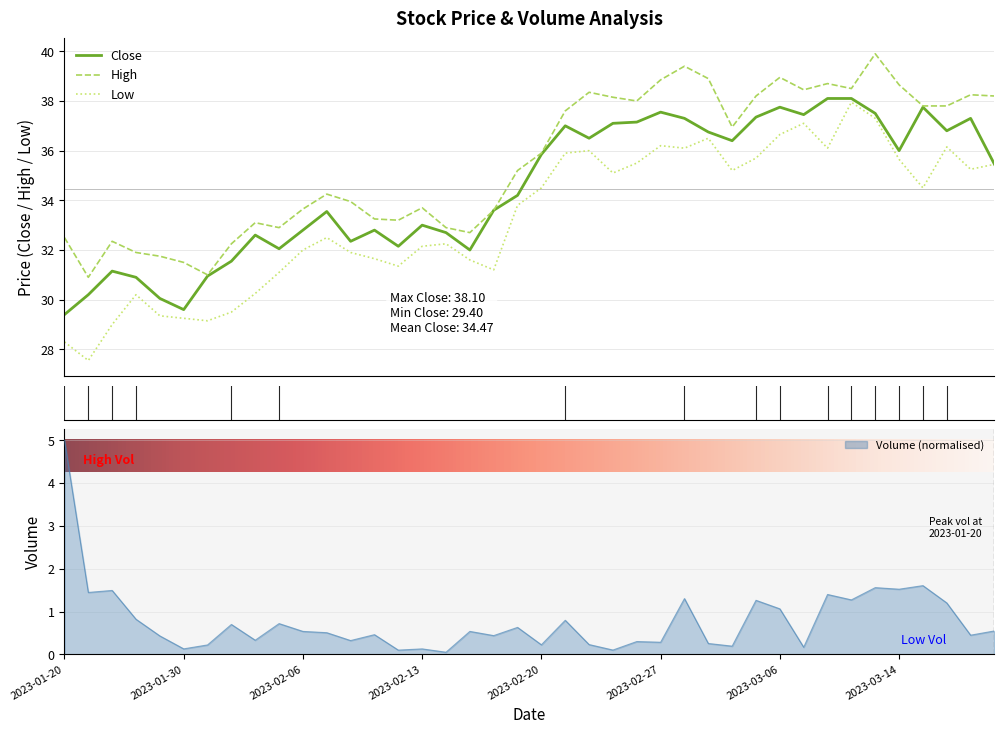

What is the total value across all series at 2023-02-23?

110.3